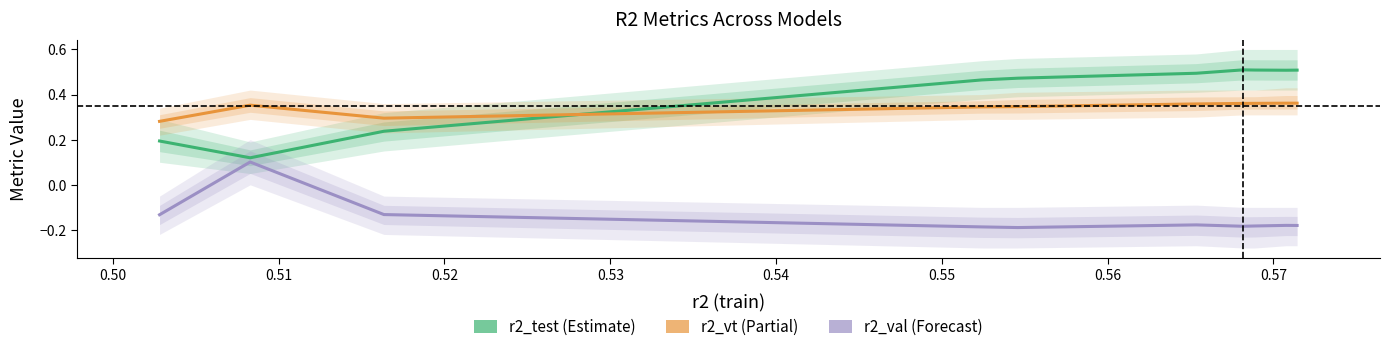

Is it true that r2_test equals 0.3 at 0.56?

False